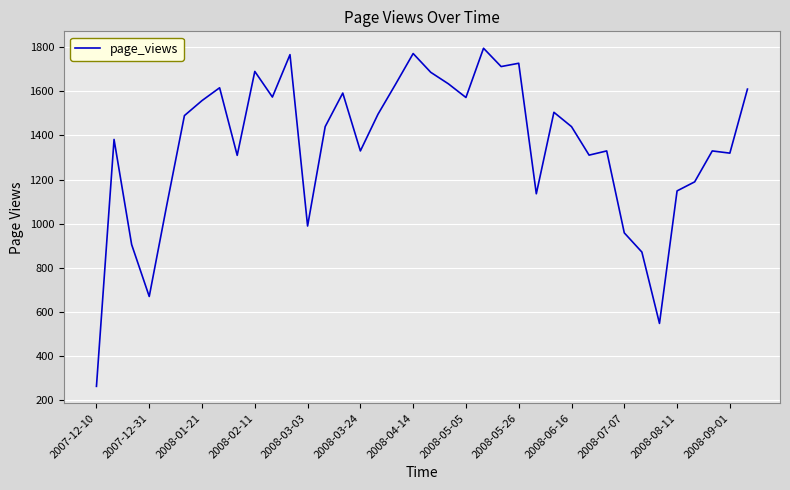

What is the minimum value shown in the chart?

264